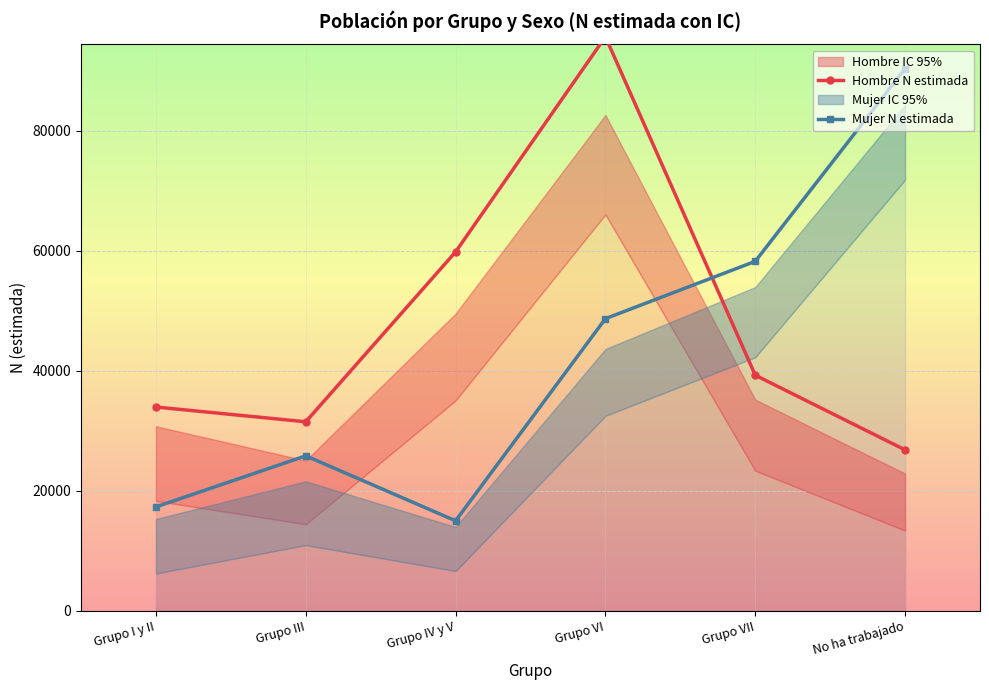

Where is the first local minimum for Mujer N estimada?

Grupo IV y V